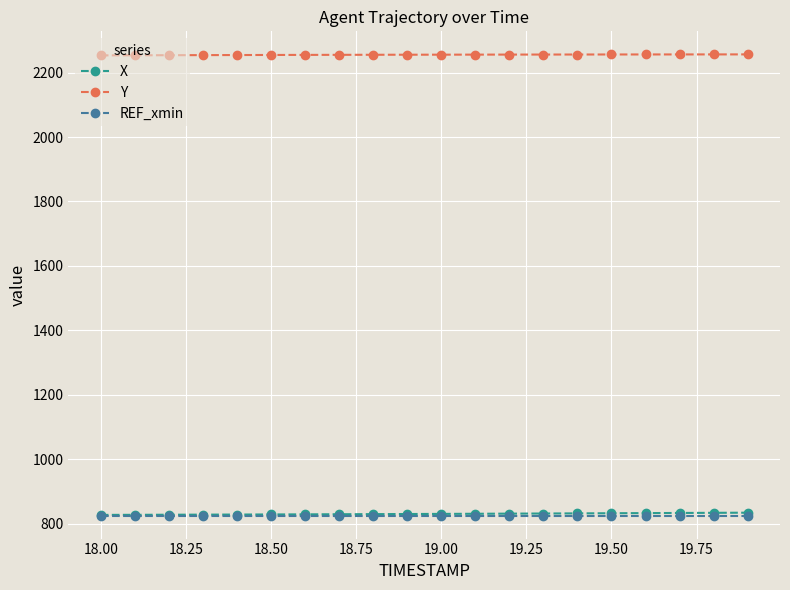

What is the minimum value for REF_xmin?

825.1